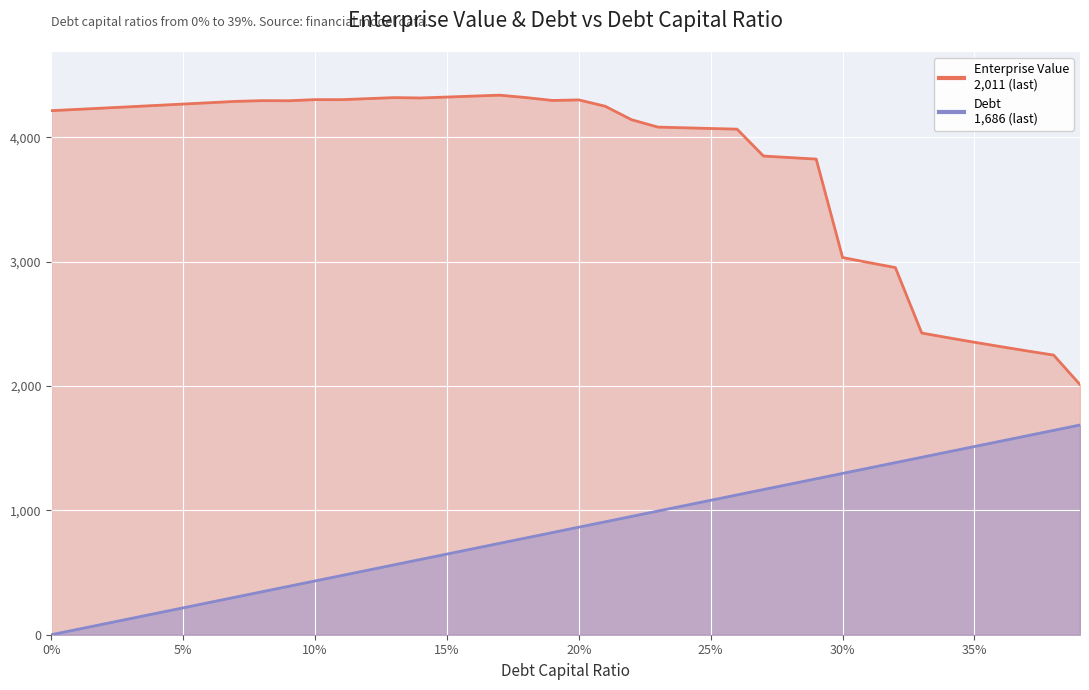

How many data points does each series have?

40